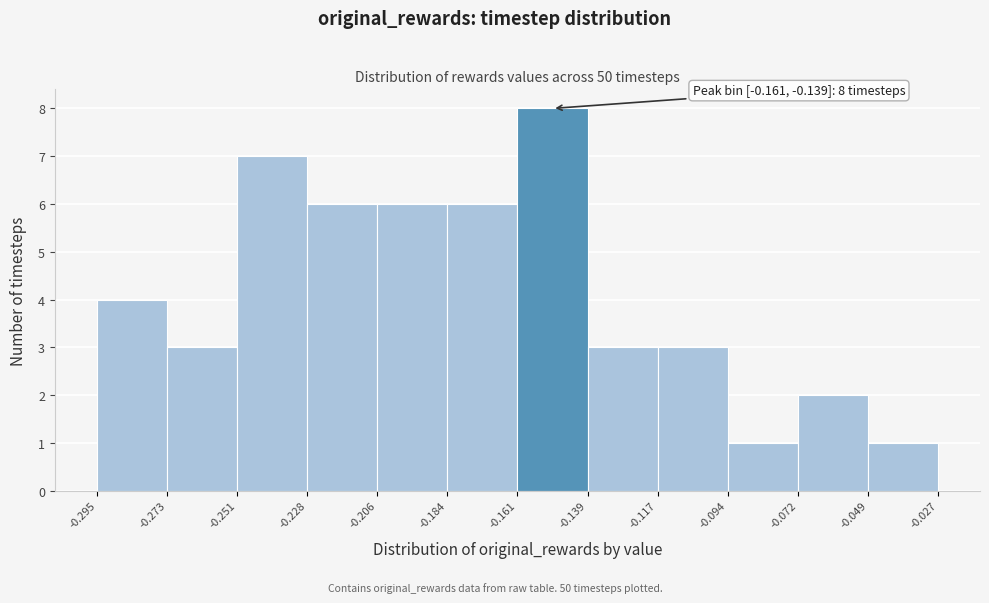

Over which range of the x-axis is the bar tallest?

-0.161 to -0.139